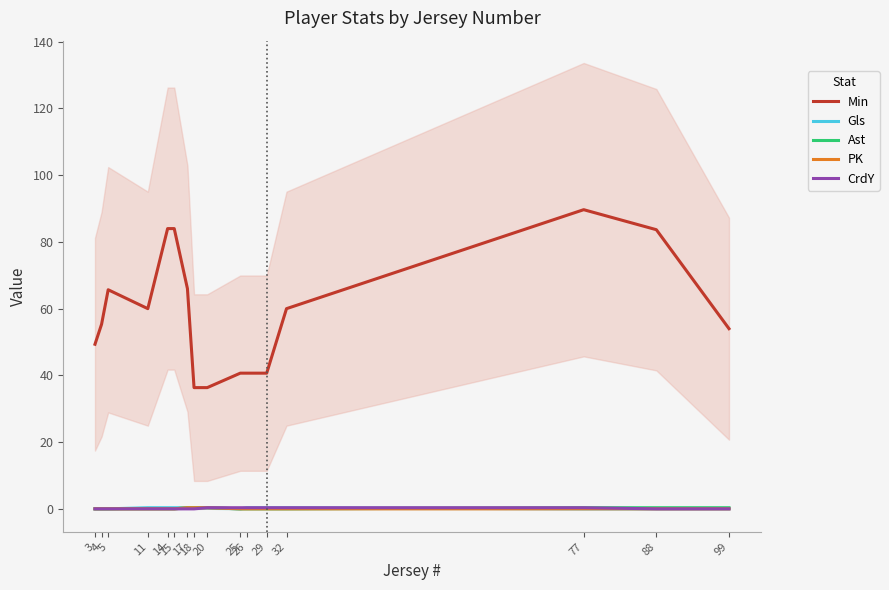

The value of Gls at 26 is 0.3. True or false?

True